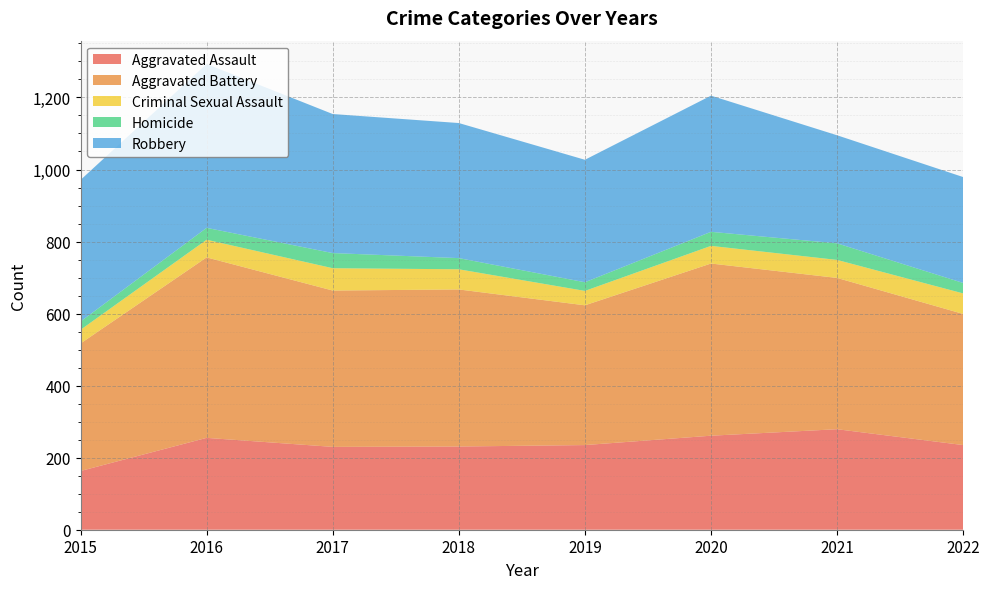

Reading right to left, transcribe all the data shown in this chart.

Aggravated Assault: 2022=235	2021=279	2020=261	2019=235	2018=231	2017=230	2016=255	2015=163
Aggravated Battery: 2022=364	2021=420	2020=478	2019=388	2018=436	2017=434	2016=501	2015=354
Criminal Sexual Assault: 2022=57	2021=50	2020=49	2019=40	2018=56	2017=62	2016=49	2015=38
Homicide: 2022=29	2021=46	2020=39	2019=24	2018=31	2017=42	2016=33	2015=23
Robbery: 2022=294	2021=300	2020=378	2019=340	2018=375	2017=386	2016=455	2015=393